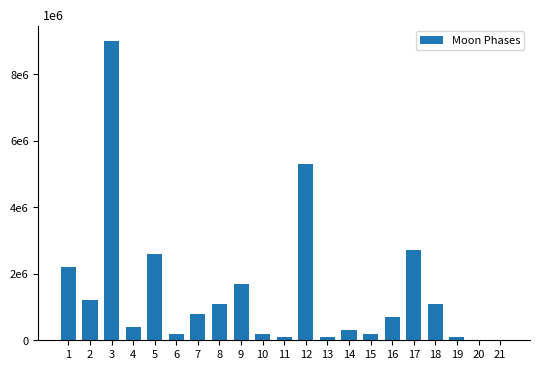

Reading left to right, list all the values displayed in this chart.

1=2200000	2=1200000	3=9000000	4=400000	5=2600000	6=200000	7=800000	8=1100000	9=1700000	10=200000	11=100000	12=5300000	13=100000	14=300000	15=200000	16=700000	17=2700000	18=1100000	19=100000	20=0	21=0